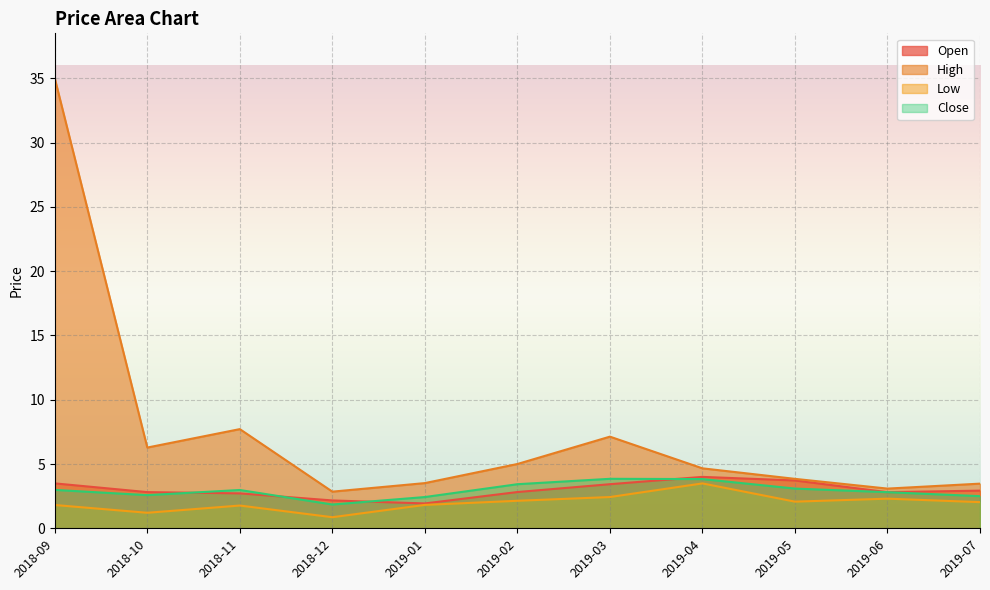

Which series changed the most between 2019-05 and 2019-06?

Open